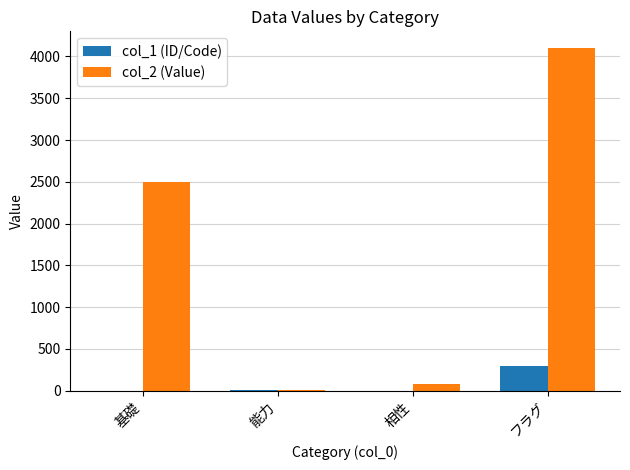

Is it true that col_2 (Value) equals 4096 at フラグ?

True